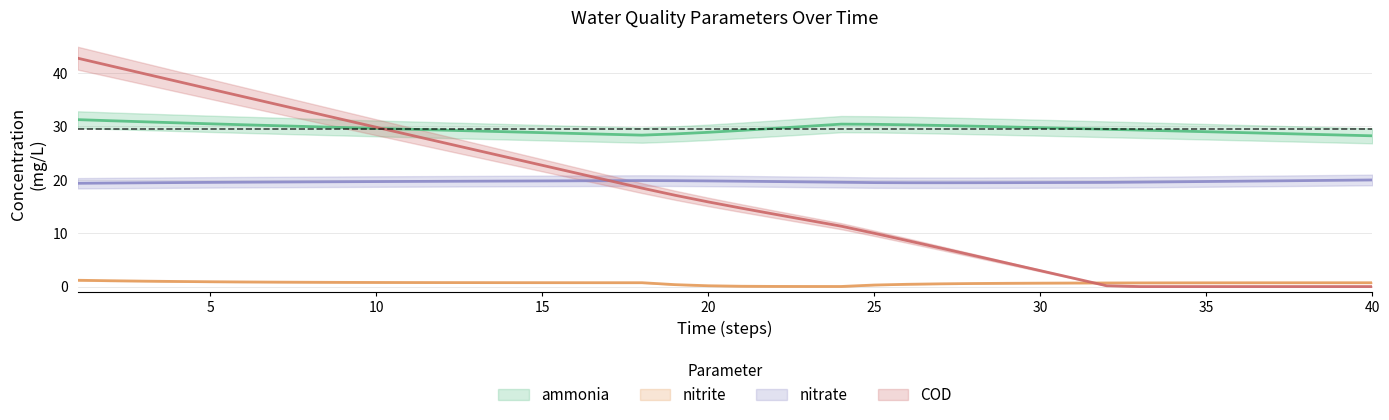

How many lines are shown in the chart?

4